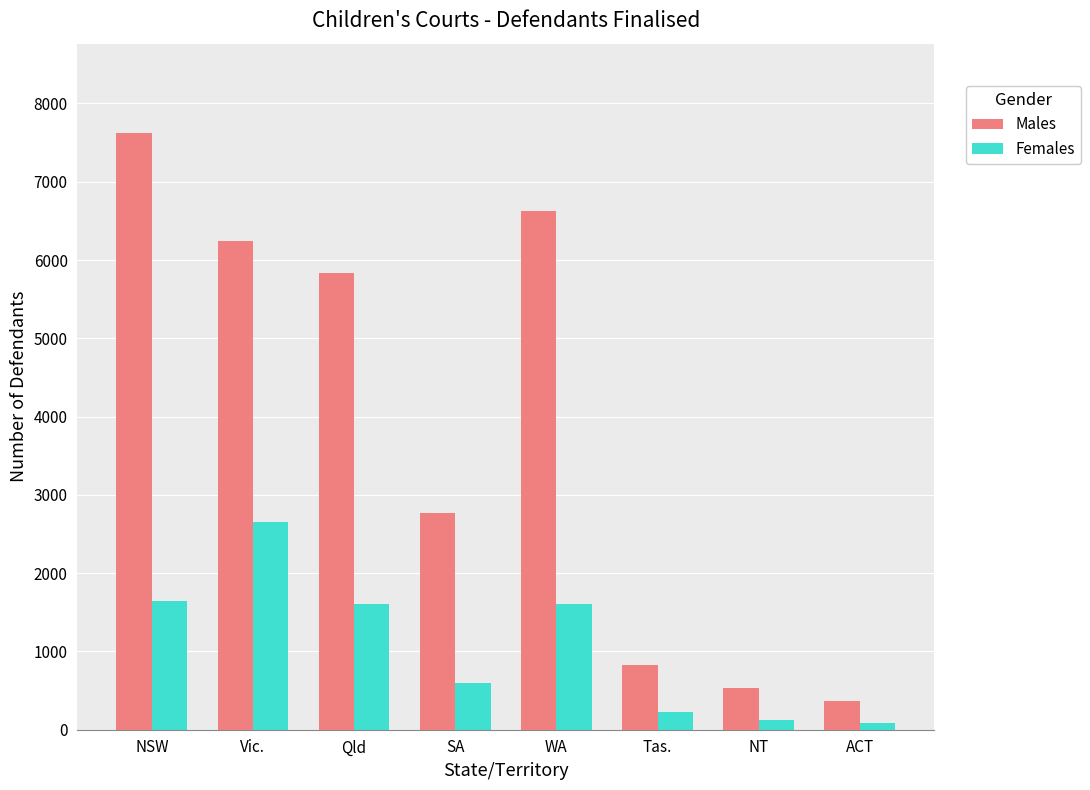

What is the label of the 8th bar from the right?

NSW